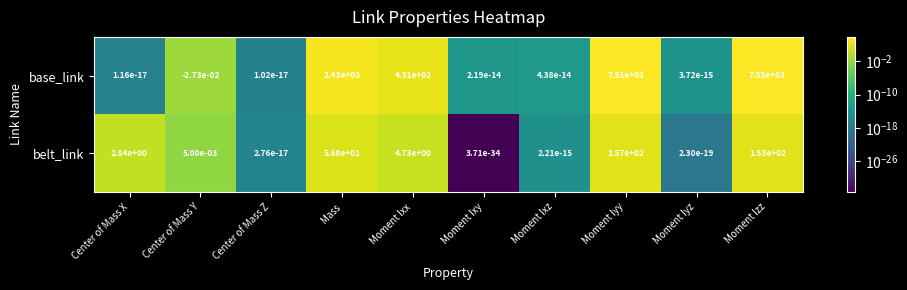

The value of belt_link at Moment Izz is 48.8. True or false?

False